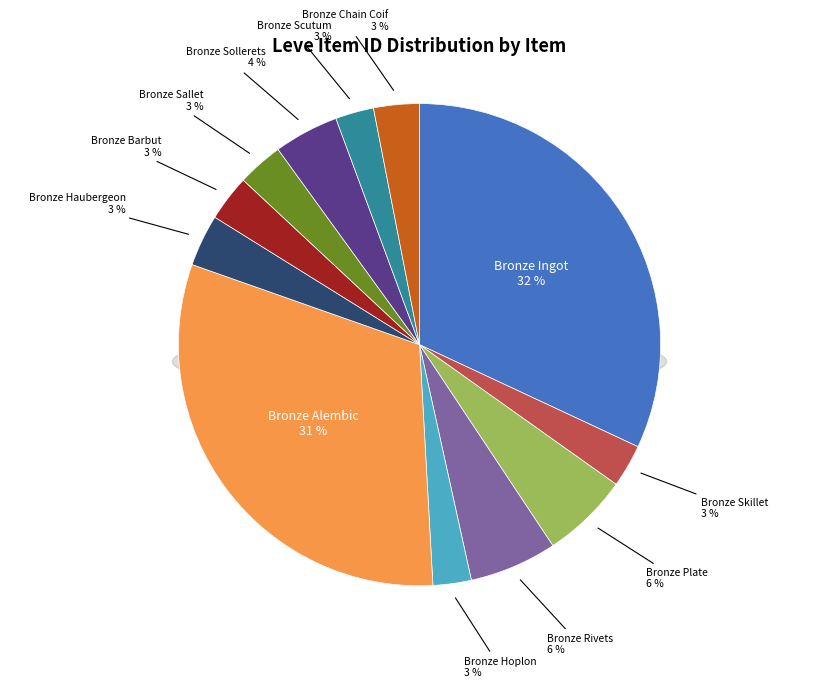

Does Bronze Sallet account for over 50% of the chart?

No